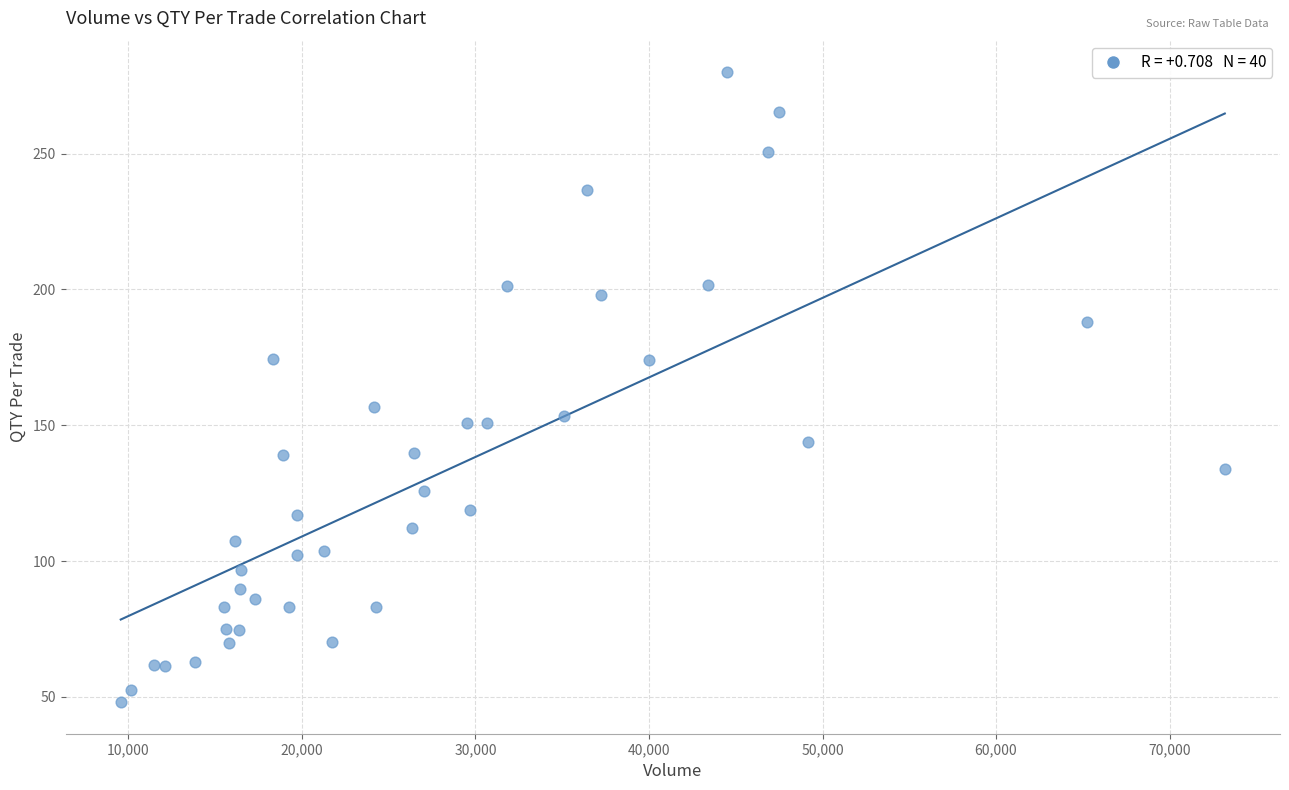

What Y value in the scatter plot is closest to 164?

156.9